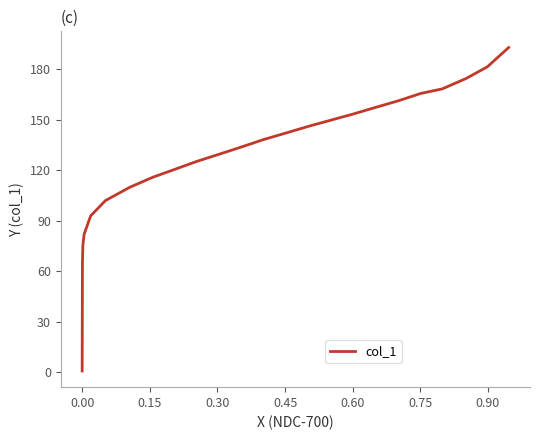

Count the number of data series in this chart.

1